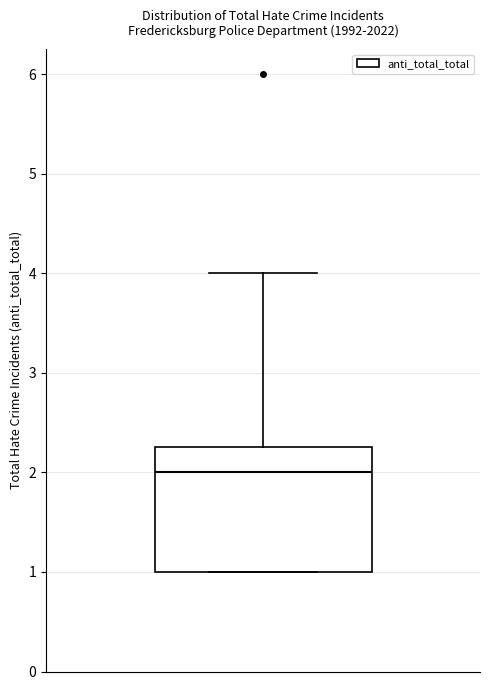

Where does the upper whisker of the box end on the y-axis? The values are not printed on the chart, so give them approximately, as read against the axis.

4.0